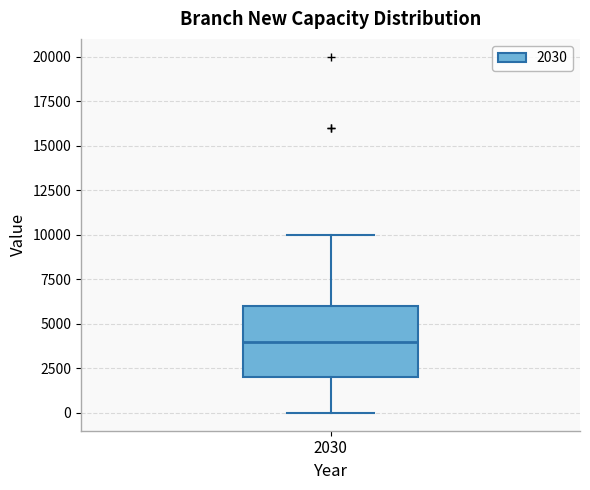

Transcribe this box plot: give where the median line is, the range the box spans, and where the two whiskers end, as read against the y-axis. The values are not printed on the chart, so give them approximately, as read against the axis.

median 4000, box 2000 to 6000, whiskers 0 to 10000